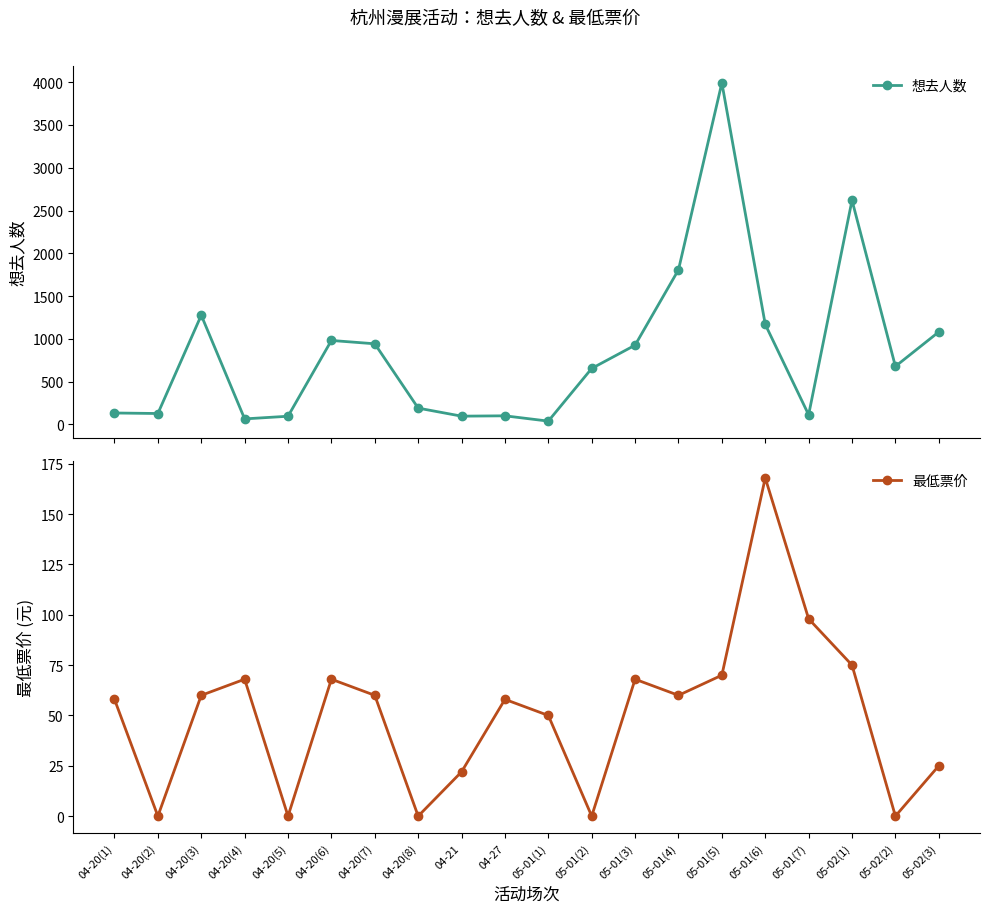

Between 05-01(3) and 05-02(3), which series saw the biggest shift?

想去人数